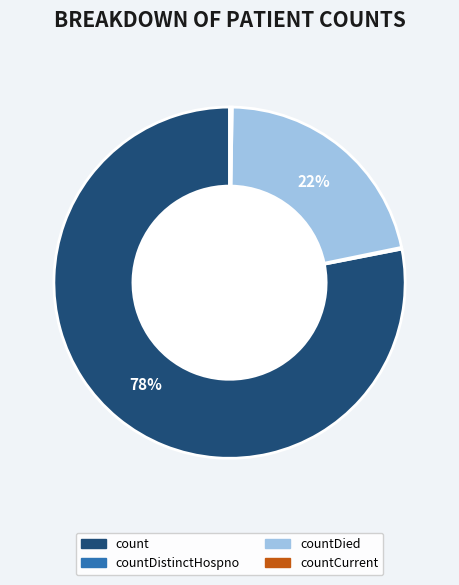

Is there a majority slice in this chart?

Yes